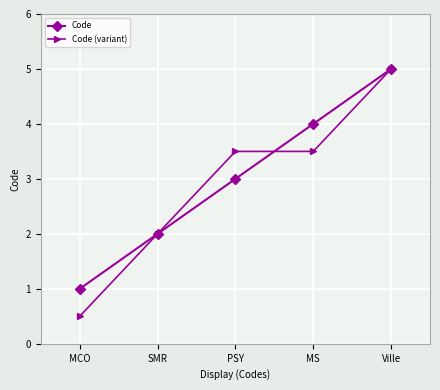

At which label does Code (variant) reach its minimum?

MCO